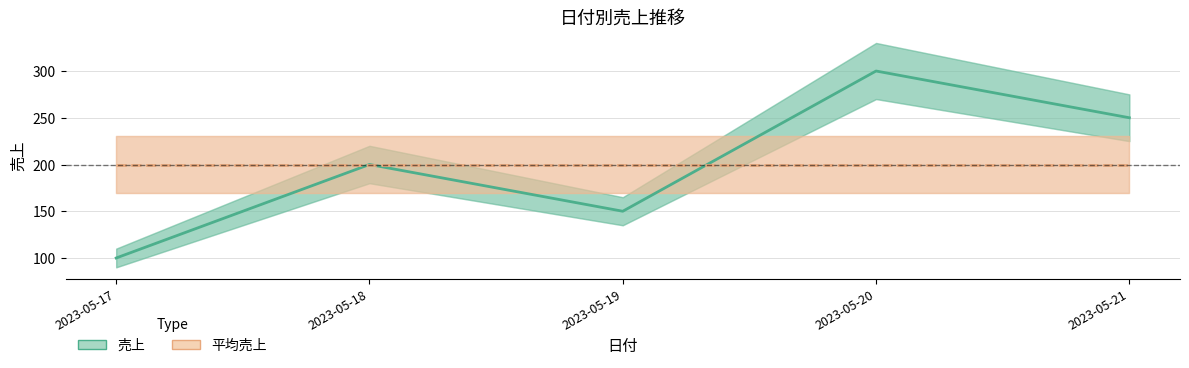

What is the value of the 4th point from the left?

300